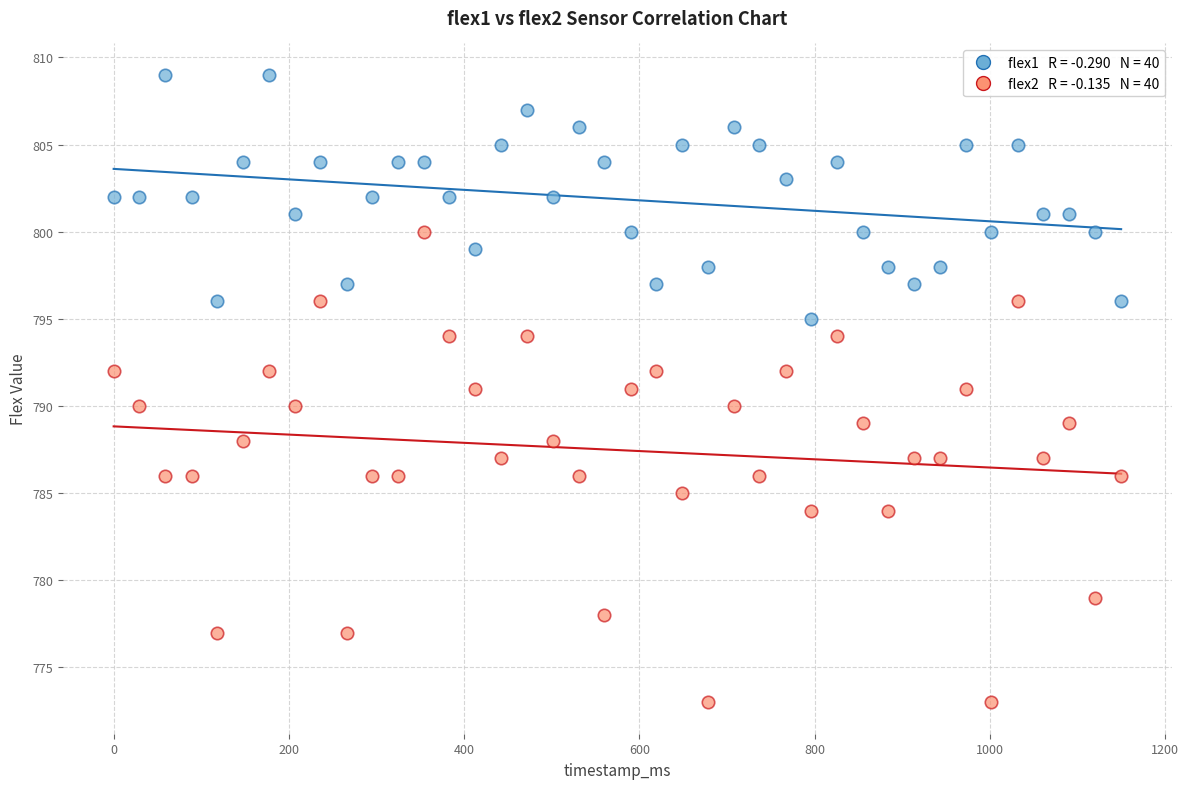

Across all data points, what is the range of Y values (max minus min)?

36